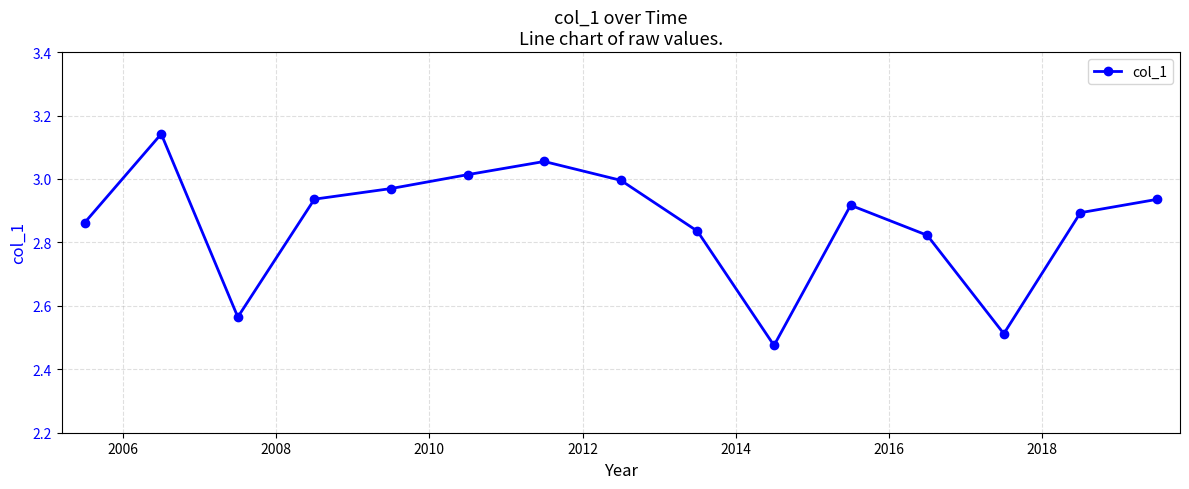

How many interior local peaks (higher than both neighbors) does the data have?

3